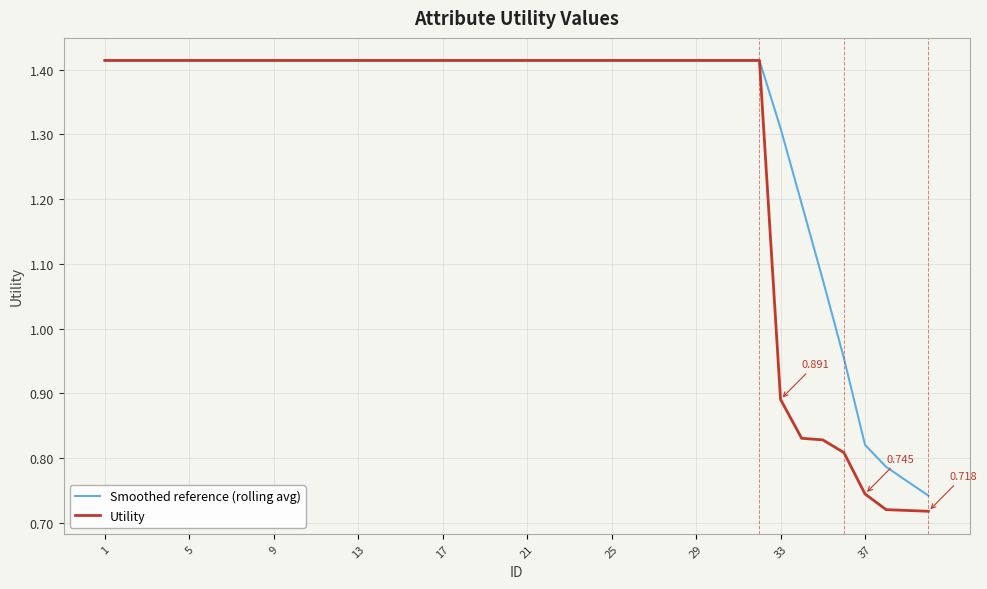

List the series in order of their overall mean, highest first.

Smoothed reference (rolling avg), Utility